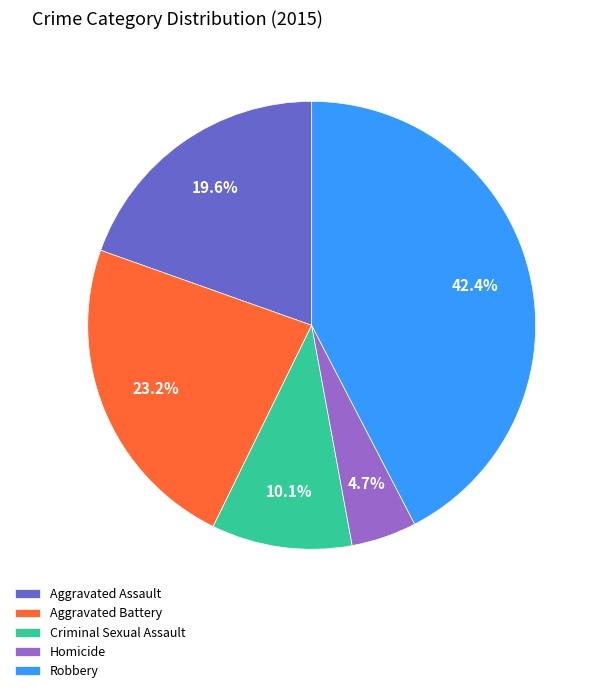

Is it true that Aggravated Battery is 23% of the pie?

True